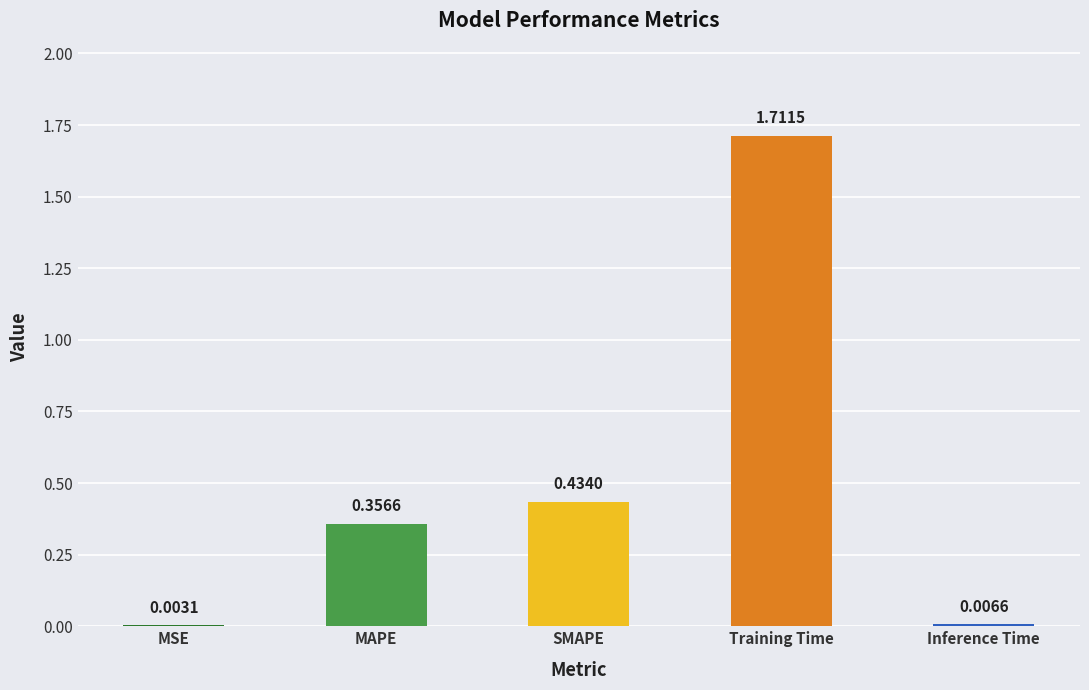

What is the sum of all values?

2.5